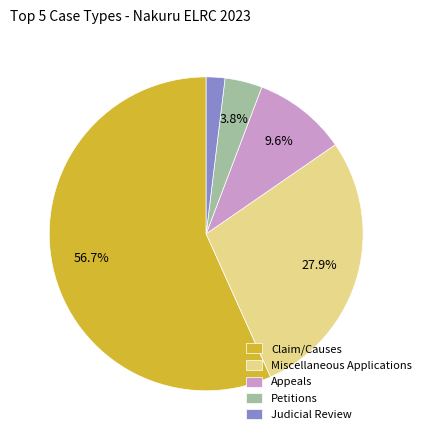

To the nearest percent, what percentage of the pie is Judicial Review?

2%